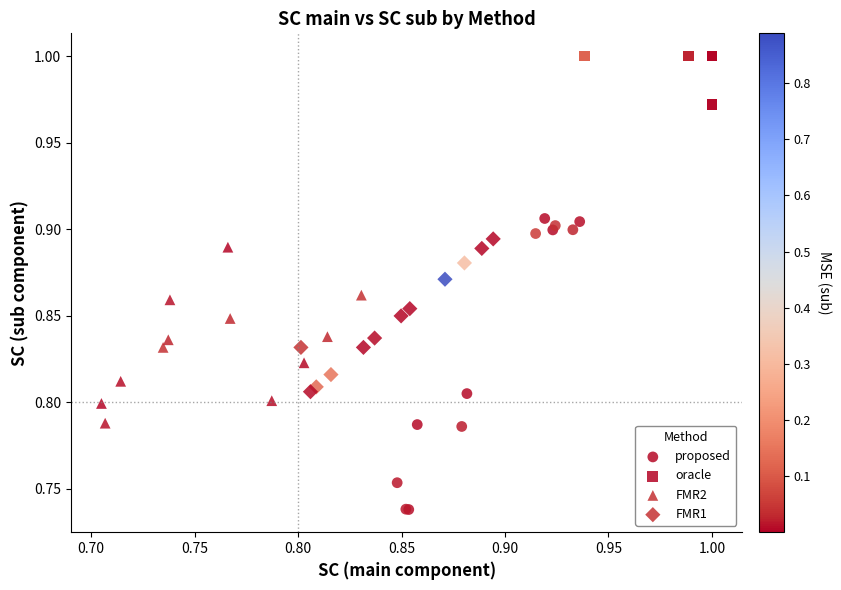

What are all the series names shown in the legend?

proposed, oracle, FMR2, FMR1